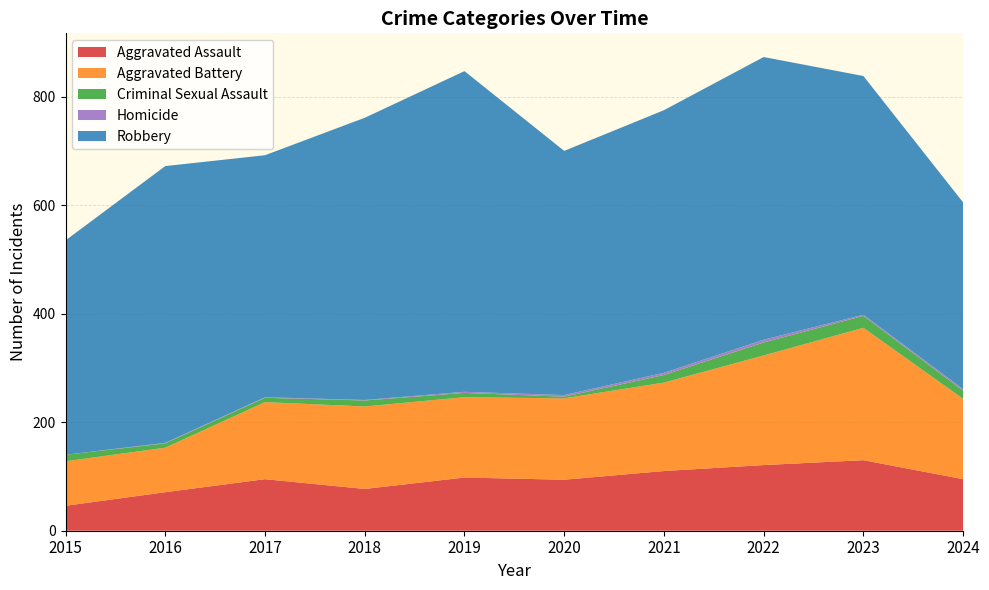

Reading left to right, extract all data points from this chart.

Aggravated Assault: 2015=46	2016=71	2017=95	2018=77	2019=98	2020=94	2021=110	2022=121	2023=130	2024=95
Aggravated Battery: 2015=82	2016=82	2017=142	2018=152	2019=148	2020=150	2021=163	2022=202	2023=244	2024=148
Criminal Sexual Assault: 2015=12	2016=8	2017=8	2018=11	2019=8	2020=3	2021=14	2022=24	2023=22	2024=15
Homicide: 2015=0	2016=1	2017=1	2018=1	2019=2	2020=3	2021=4	2022=5	2023=2	2024=3
Robbery: 2015=395	2016=510	2017=446	2018=520	2019=591	2020=450	2021=484	2022=521	2023=440	2024=344